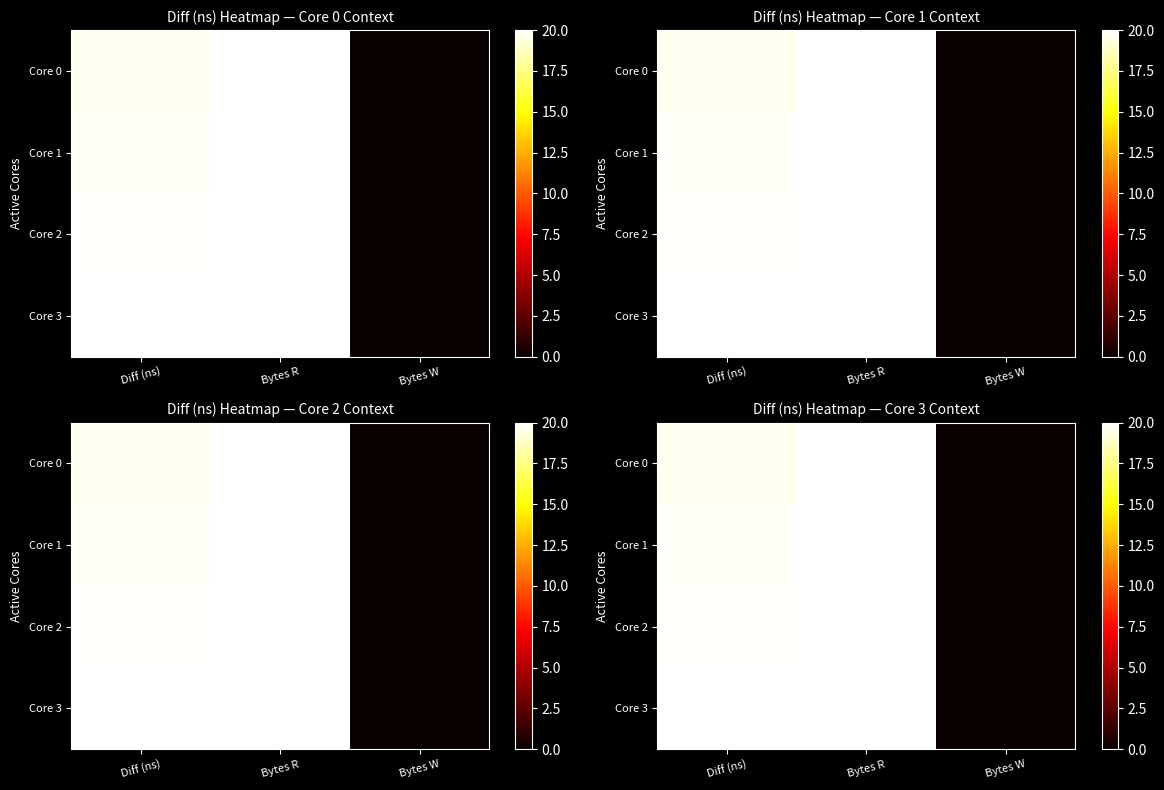

How many positive values does the Core 2 series have?

2